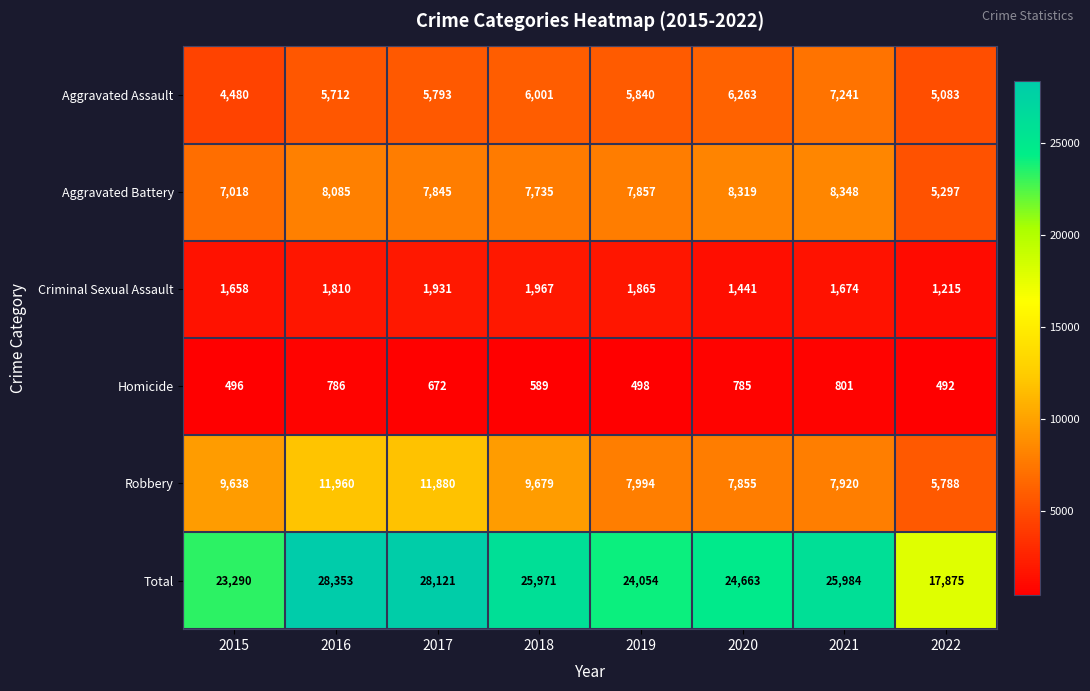

What is the sum of all Criminal Sexual Assault values?

13561